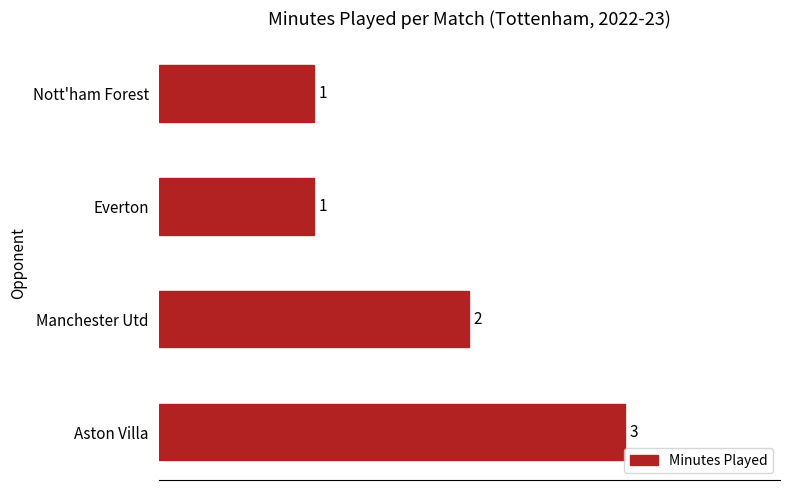

What is the change in value from Manchester Utd to Aston Villa?

+1